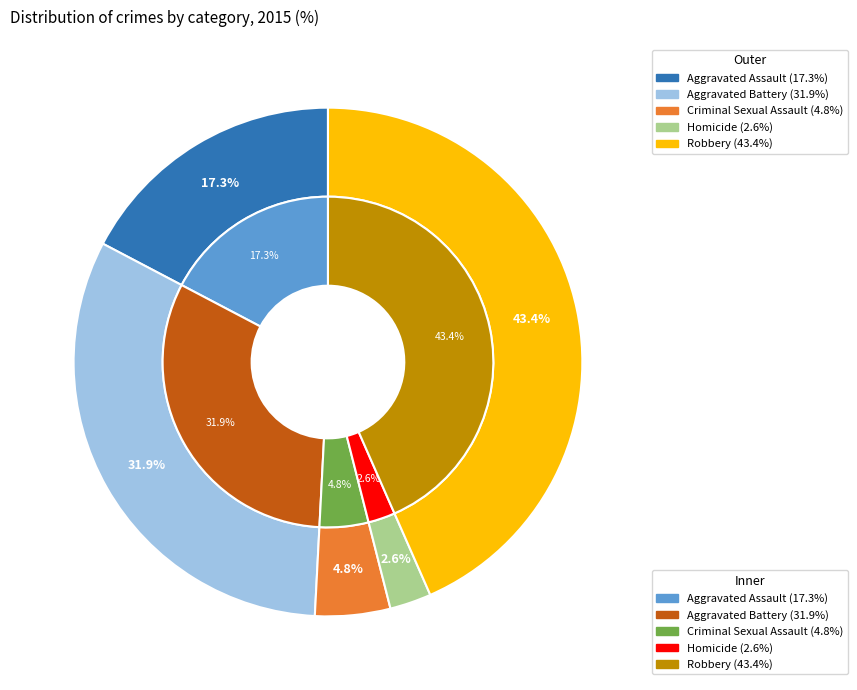

What percentage is NOT represented by Criminal Sexual Assault?

95.2%